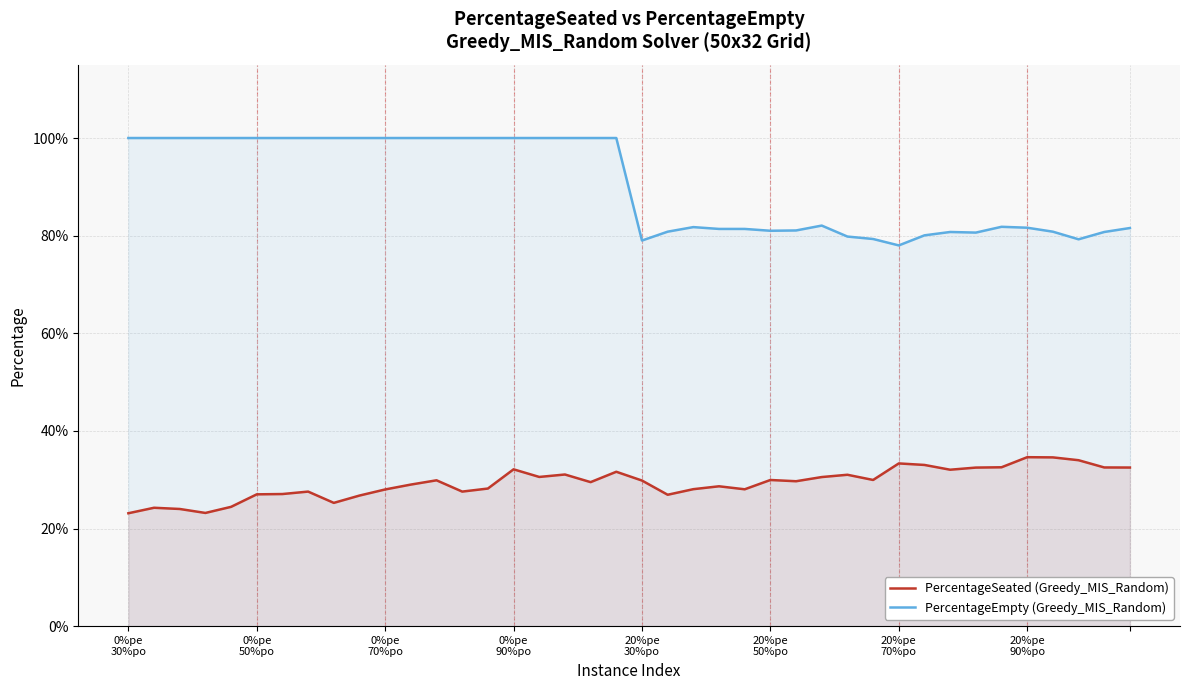

What is the approximate value of PercentageSeated (Greedy_MIS_Random) at 20%pe
70%po?

0.3